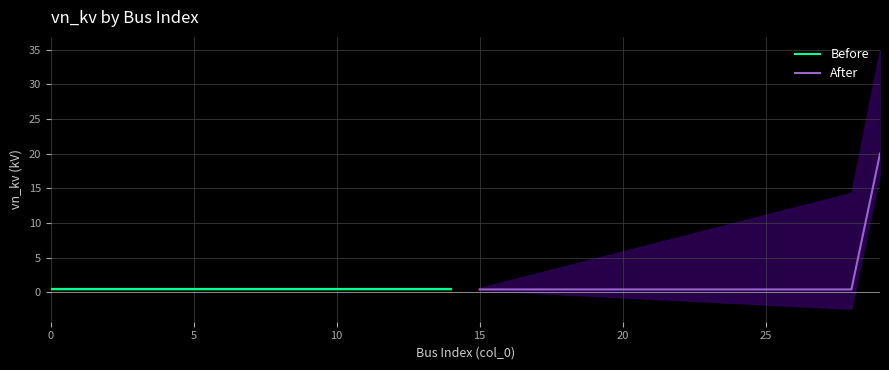

What is the value of the Before point at the 13th from the left?

0.4